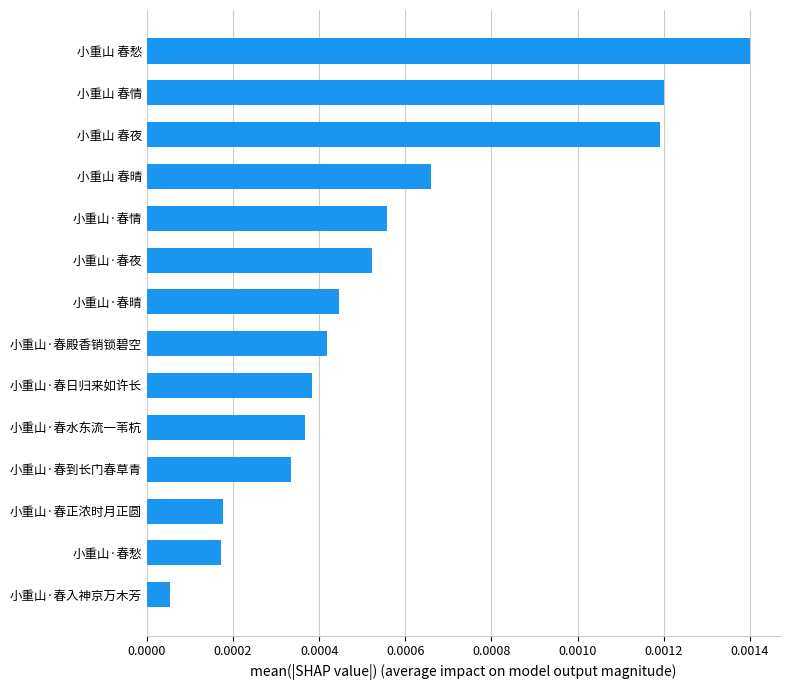

Are the bars horizontal?

Yes